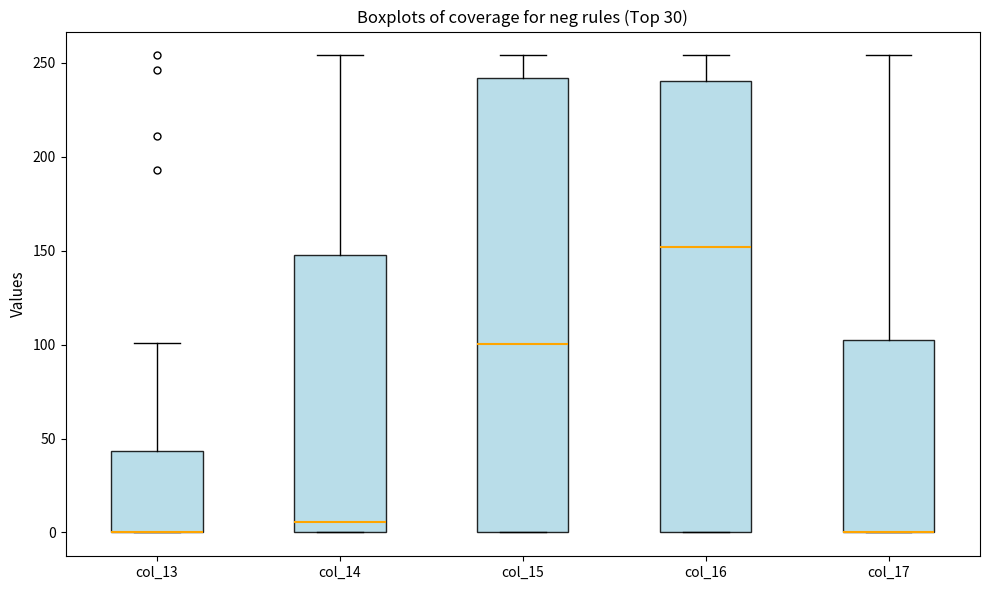

Reading left to right, read every box against the y-axis: the position of its median line, the range the box covers, and the ends of its whiskers. The values are not printed on the chart, so give them approximately, as read against the axis.

col_13: median 0 (drawn on the box's lower edge), box 0 to 45, whiskers 0 to 100
col_14: median 5, box 0 to 150, whiskers 0 to 255
col_15: median 100, box 0 to 240, whiskers 0 to 255
col_16: median 150, box 0 to 240, whiskers 0 to 255
col_17: median 0 (drawn on the box's lower edge), box 0 to 105, whiskers 0 to 255